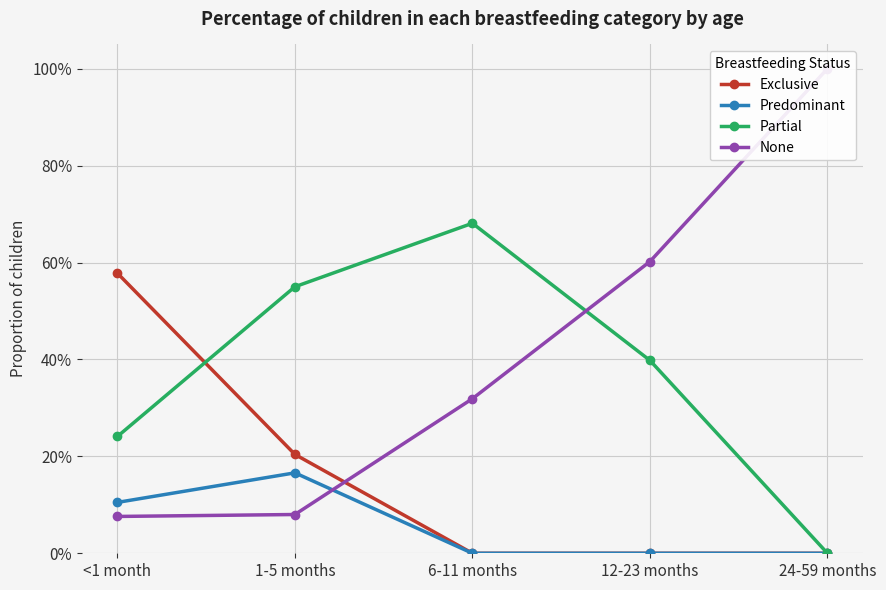

What position from the right is <1 month?

5